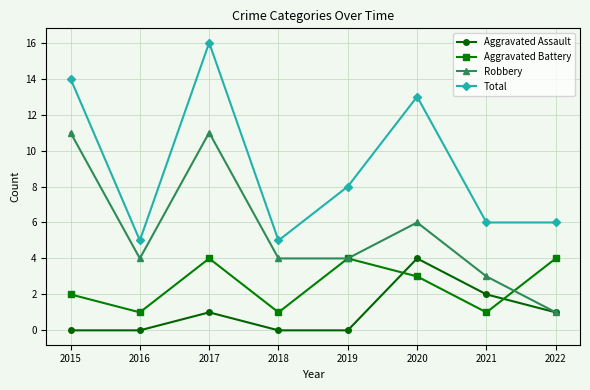

How many lines are shown in the chart?

4